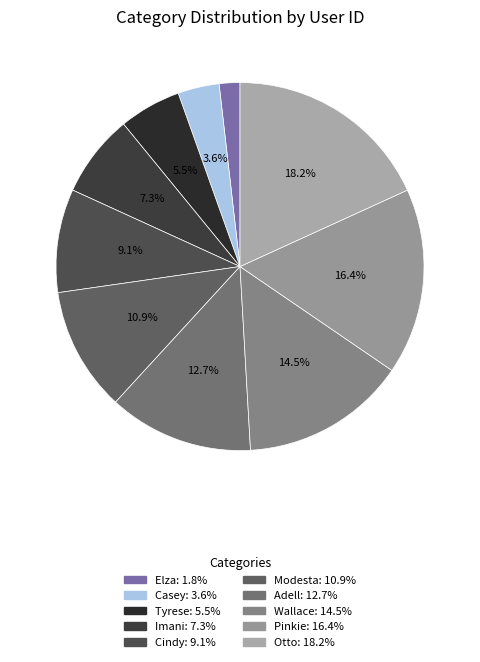

How many segments does this pie chart have?

10